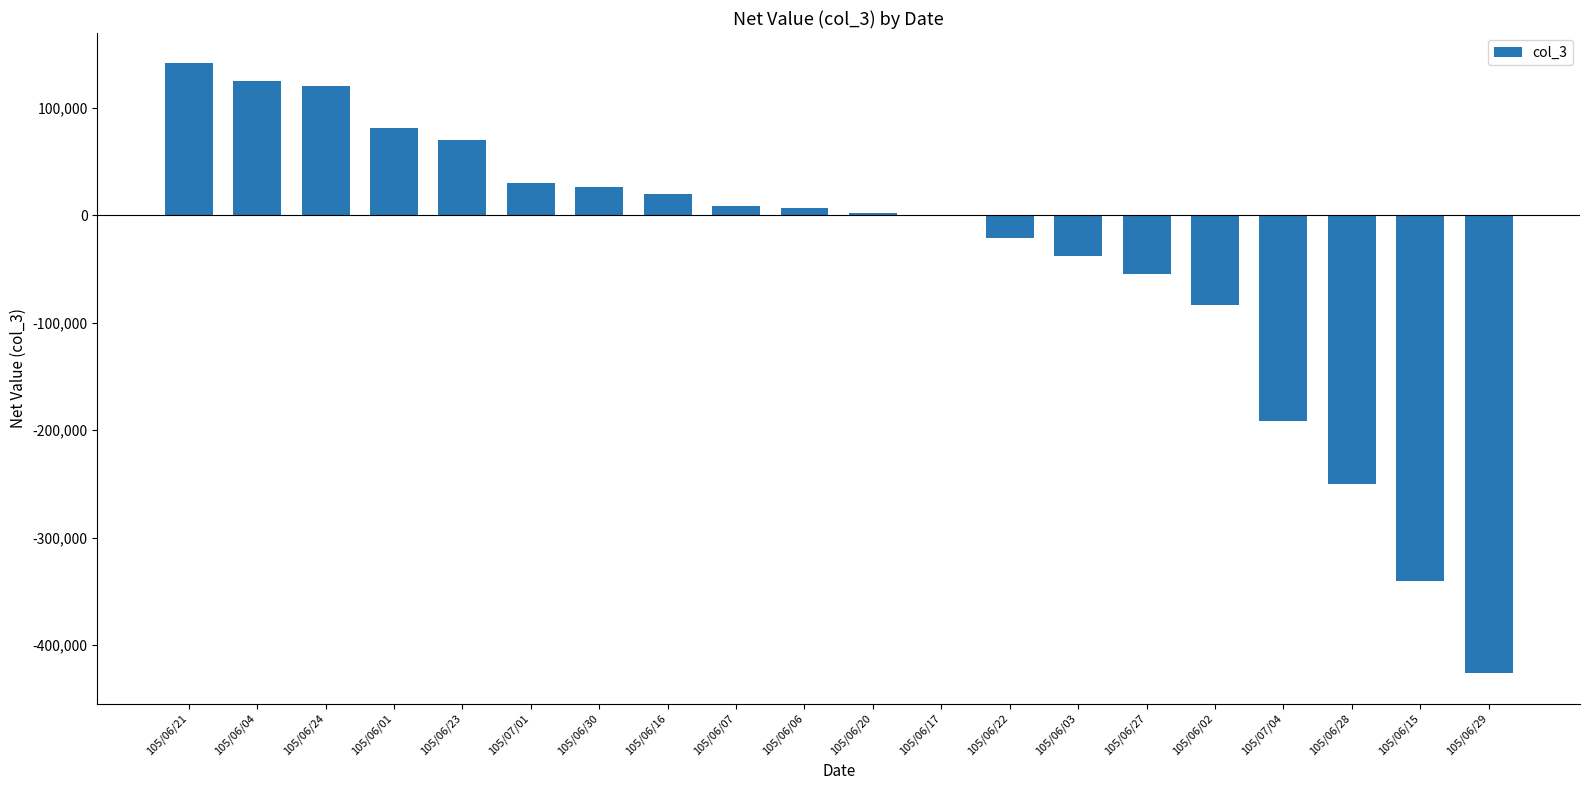

What is the change in value from 105/06/24 to 105/07/01?

-90000